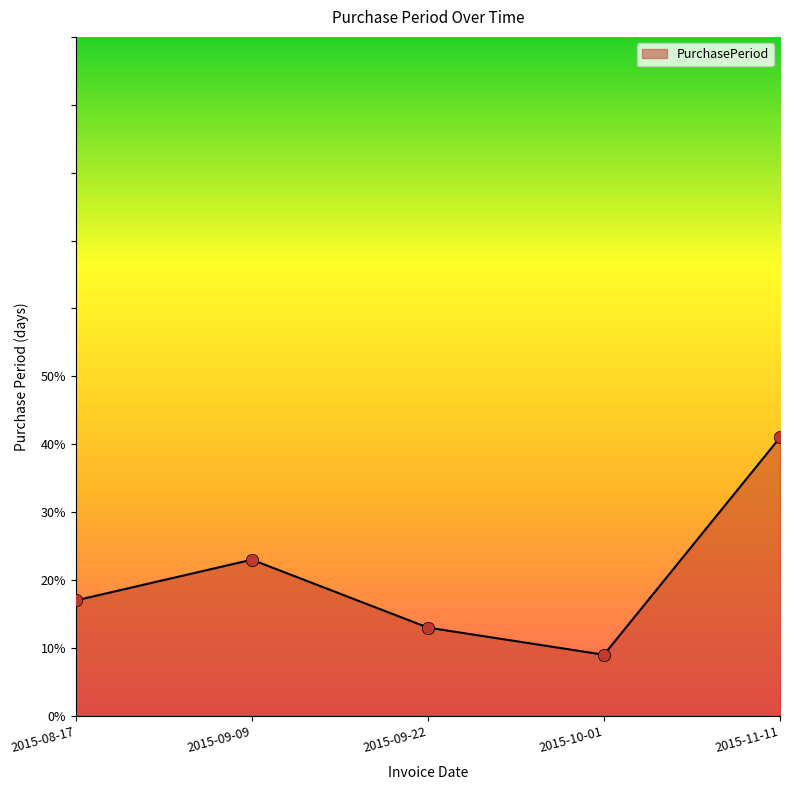

What is the change in value from 2015-08-17 to 2015-09-09?

+6